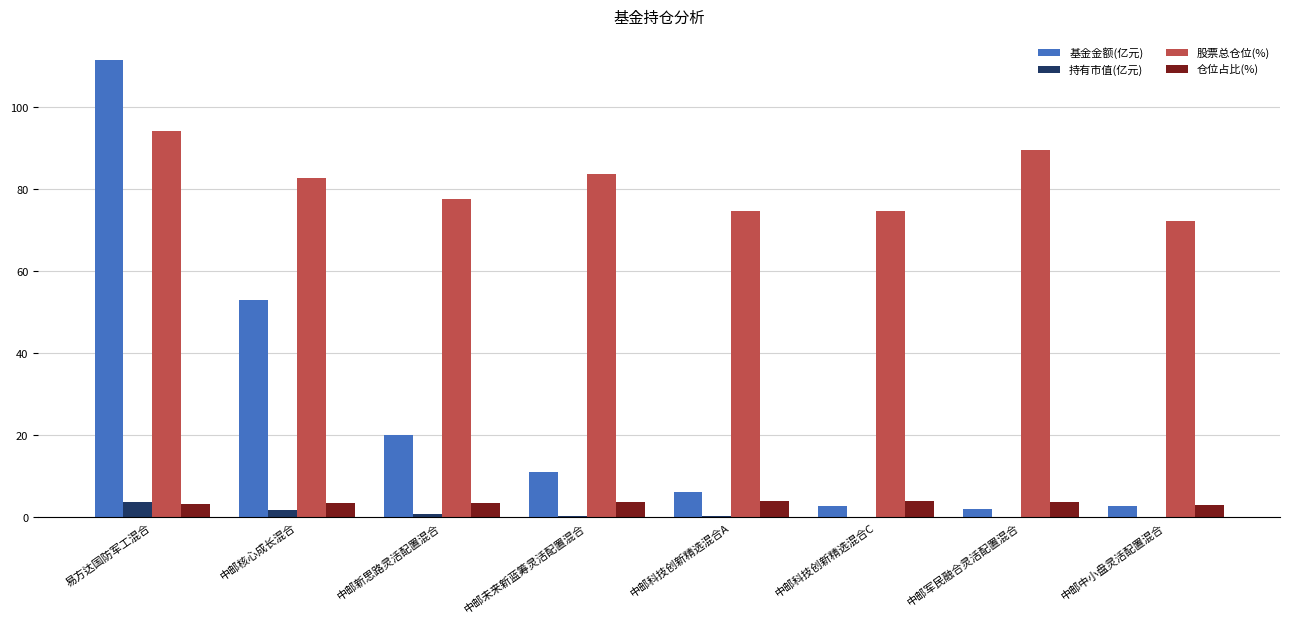

Is it true that 股票总仓位(%) equals 83.8 at 中邮未来新蓝筹灵活配置混合?

True